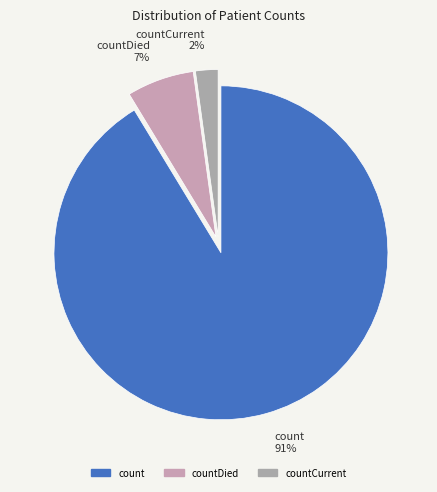

True or false: countDied 7% accounts for 7% of the total.

True